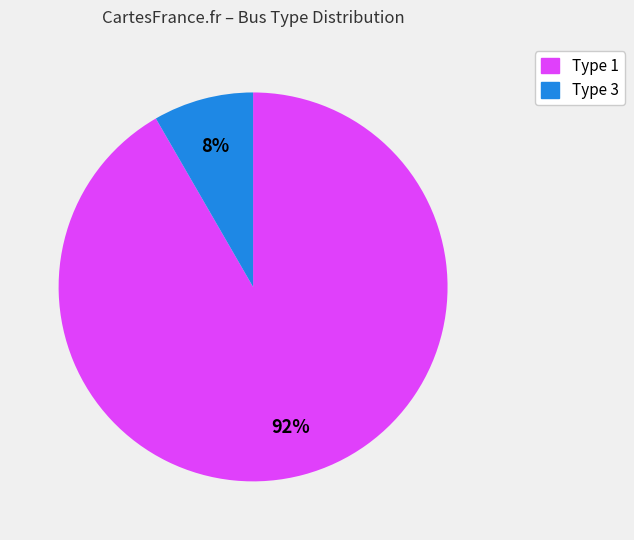

Is there any slice that represents more than half of the pie?

Yes